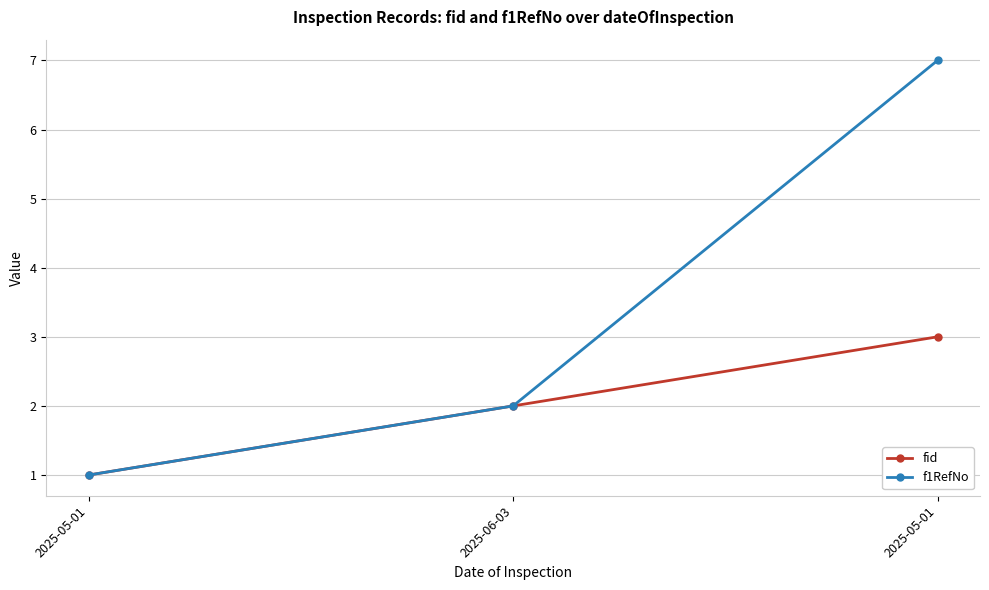

Is this an area chart (filled region under the line)?

No